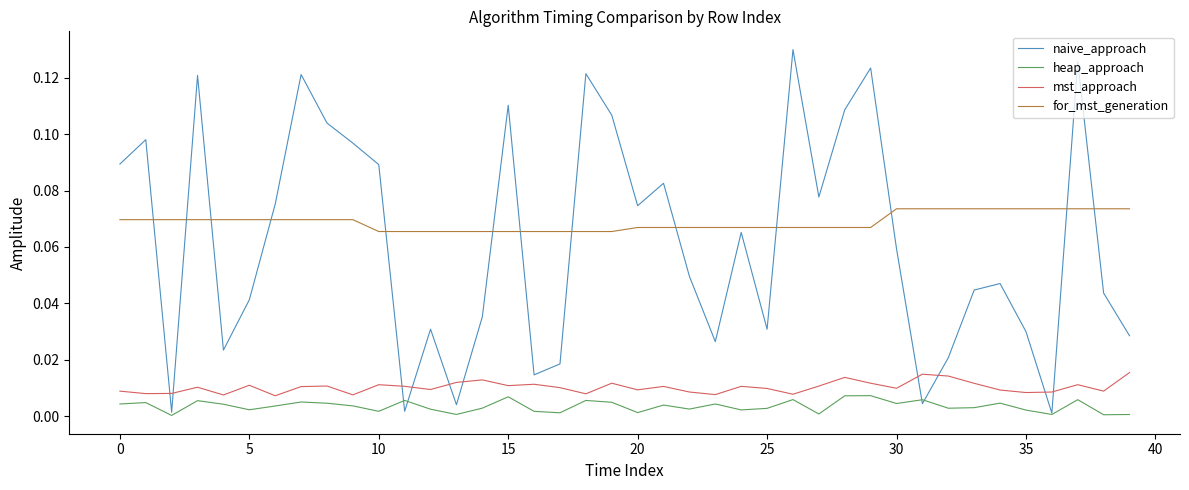

Which series has the widest spread of values?

naive_approach